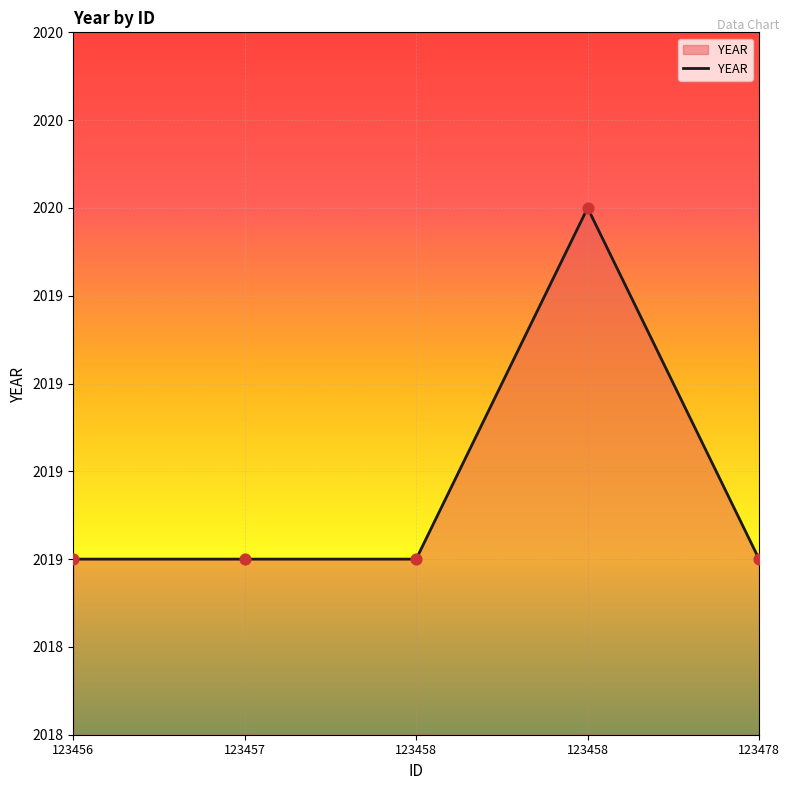

What is the change in value from 123458 to 123458?

+1